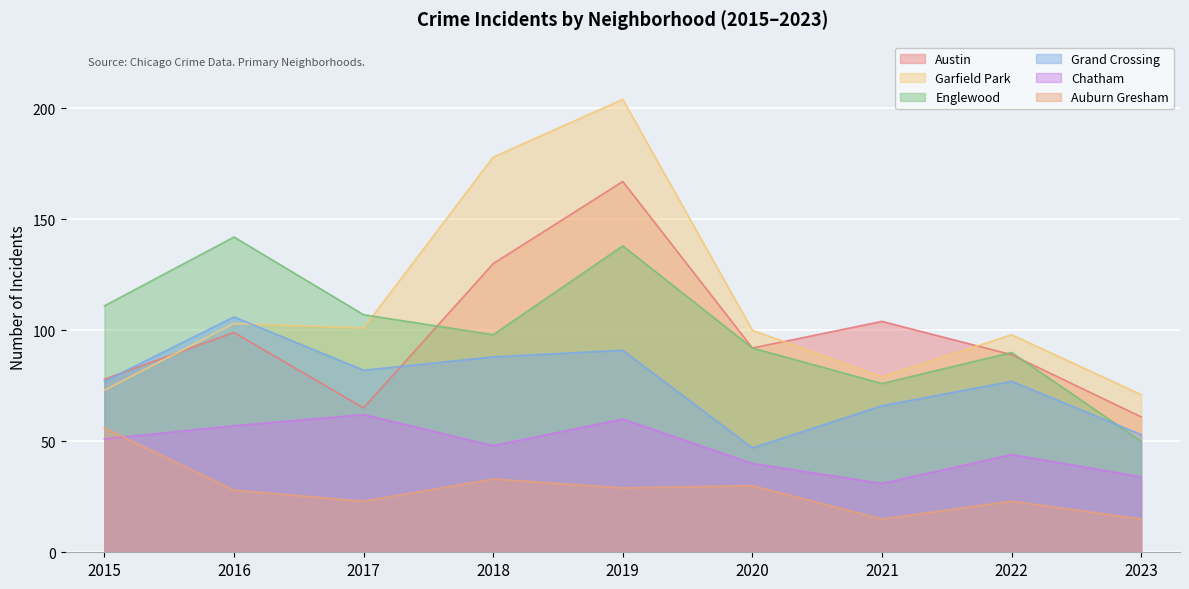

Rank the series by their maximum value, from highest to lowest.

Garfield Park, Austin, Englewood, Grand Crossing, Chatham, Auburn Gresham